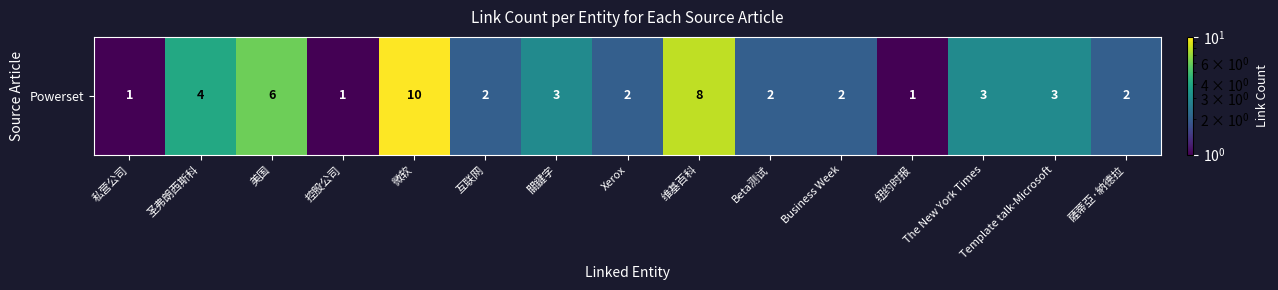

The chart shows a value of 3 at The New York Times. True or false?

True